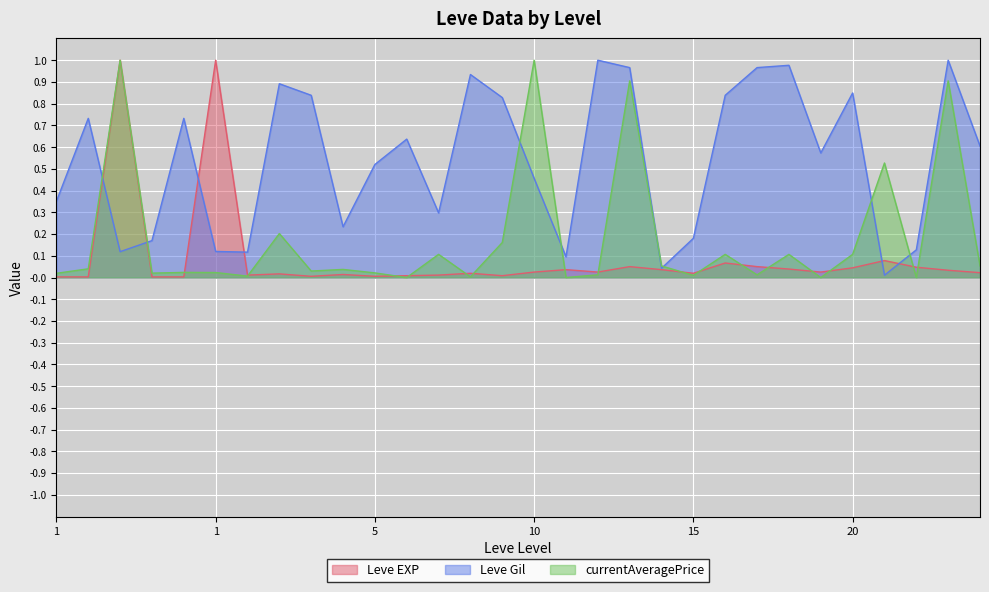

At which category does the chart reach its minimum across all series?

1